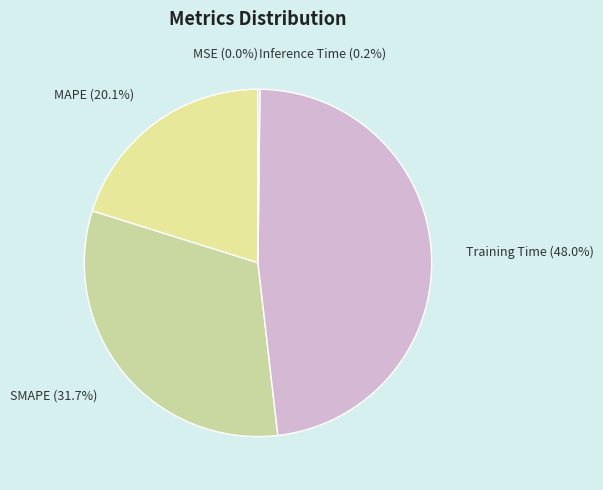

To the nearest percent, what percentage of the pie is MAPE?

20%